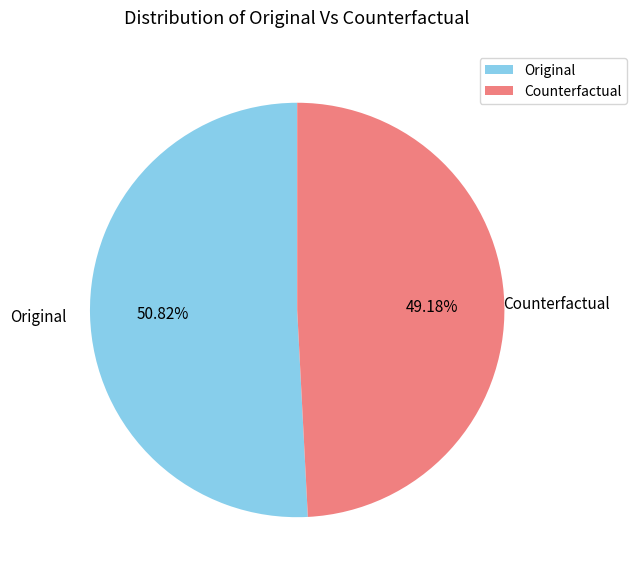

Combined, what portion of the pie is Counterfactual and Original?

100.0%